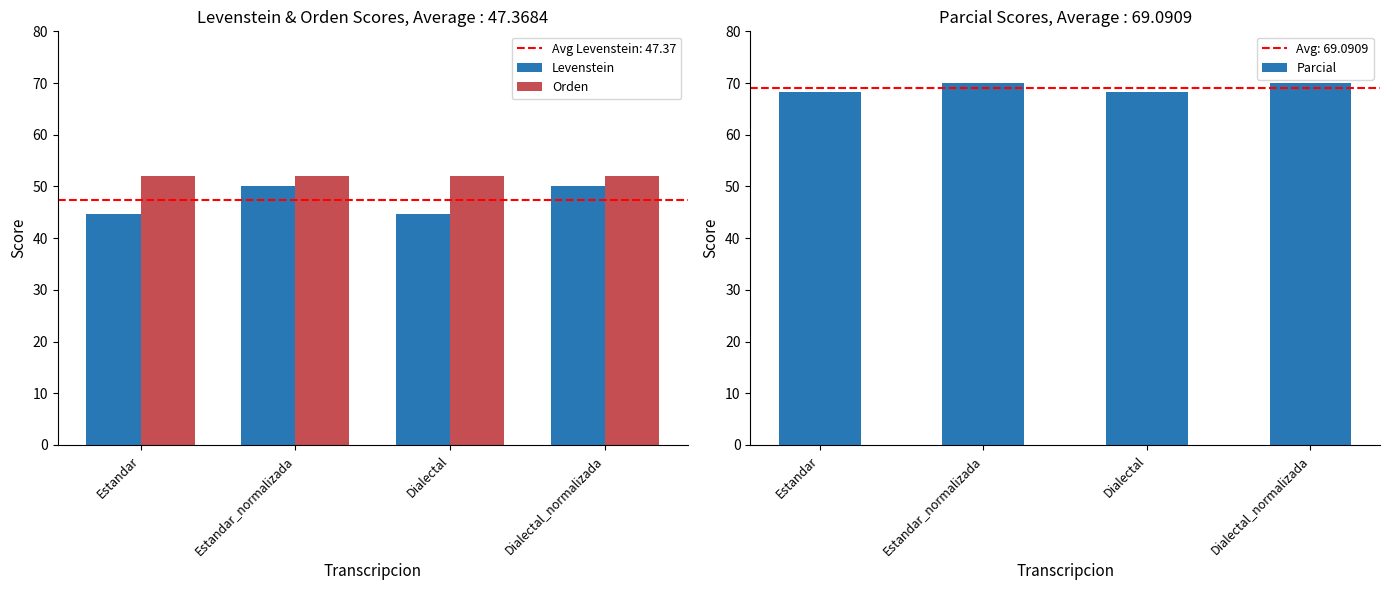

What is the difference between the second highest and minimum values in the Parcial series?

1.8